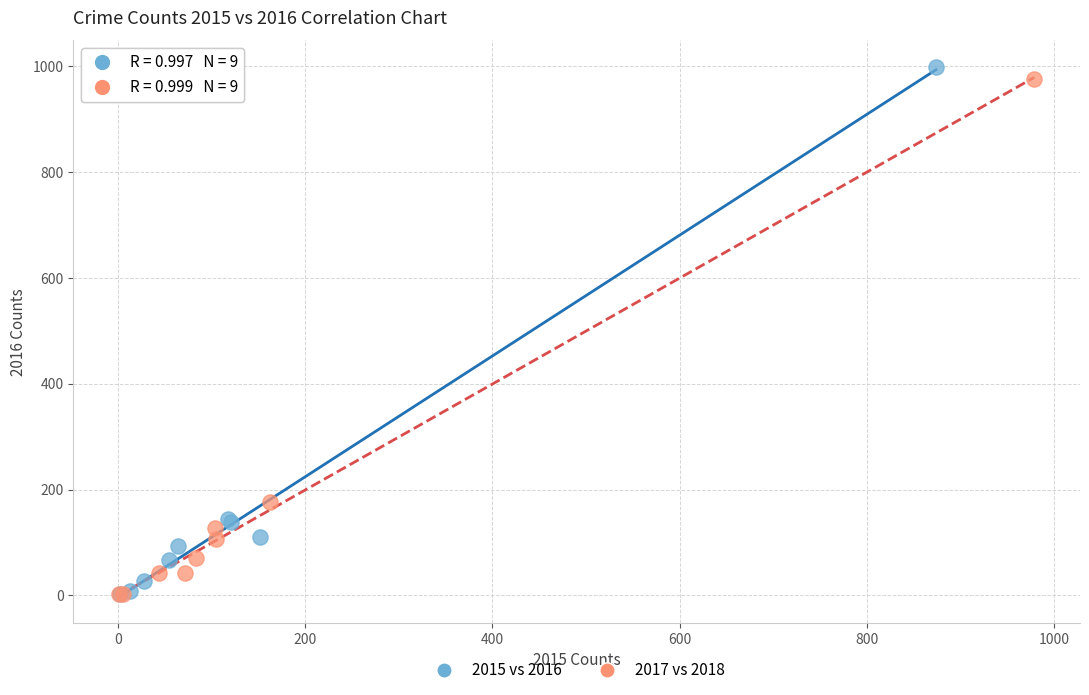

Which series has the largest Y range (max minus min)?

2015 vs 2016